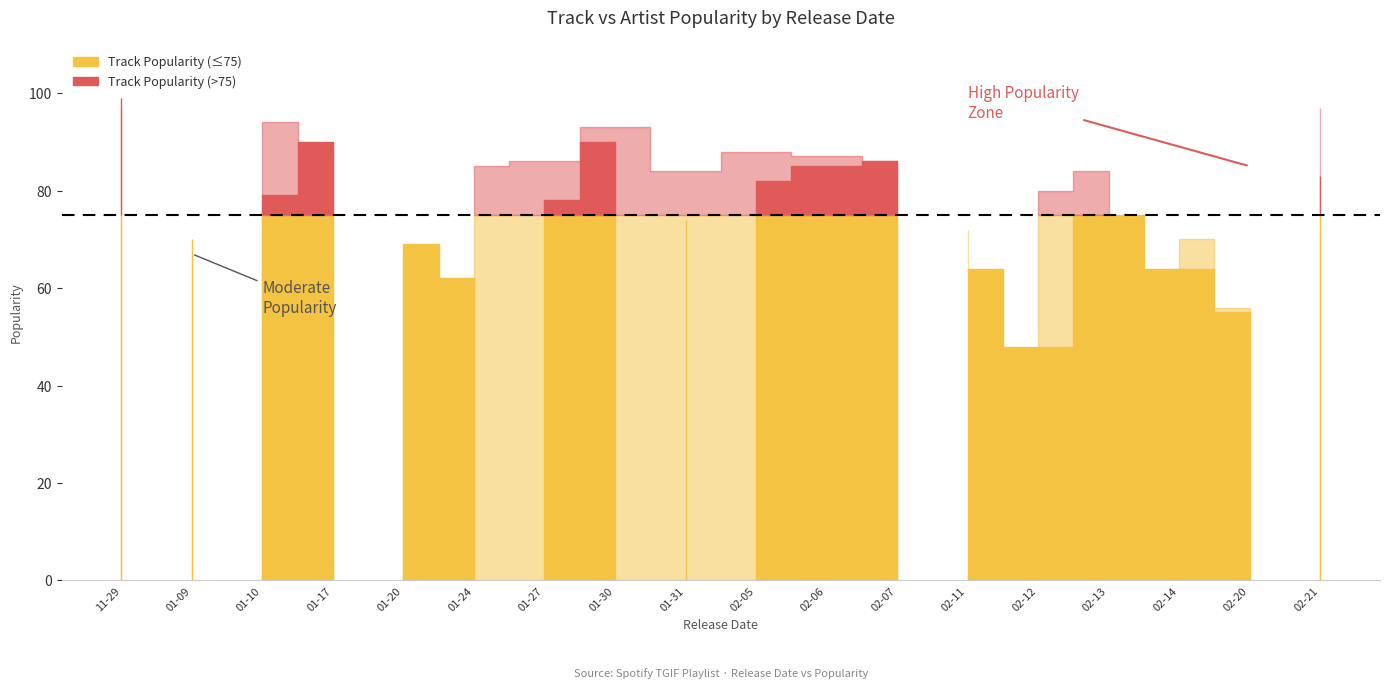

At which category is the sum across all series the highest?

2019-11-29